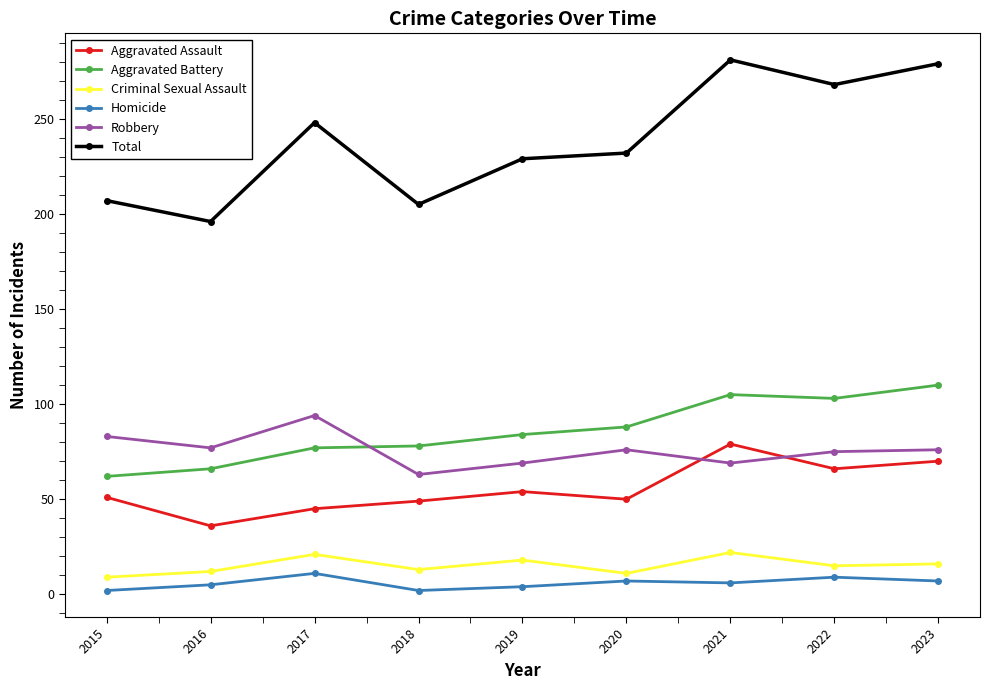

What is the average value of the Criminal Sexual Assault series?

15